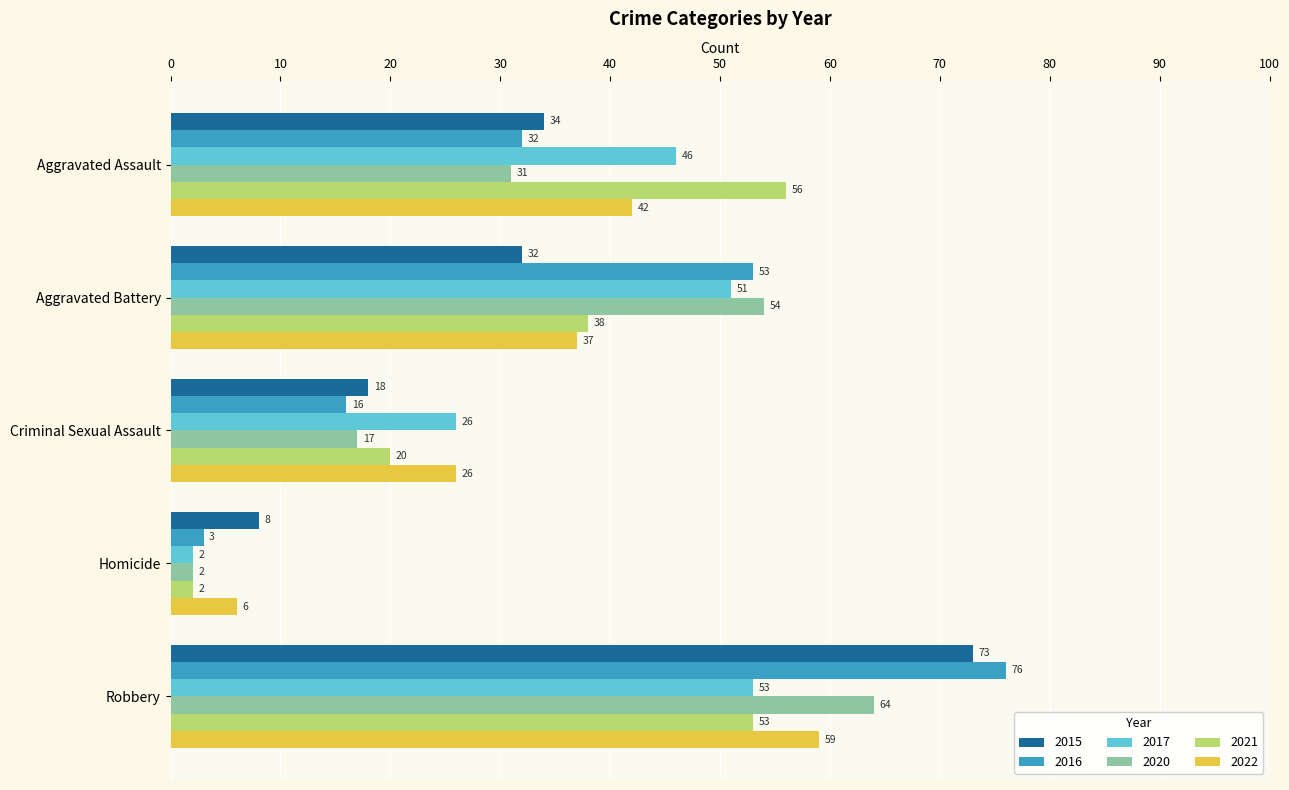

What is the difference between the second highest and minimum values in the 2015 series?

26